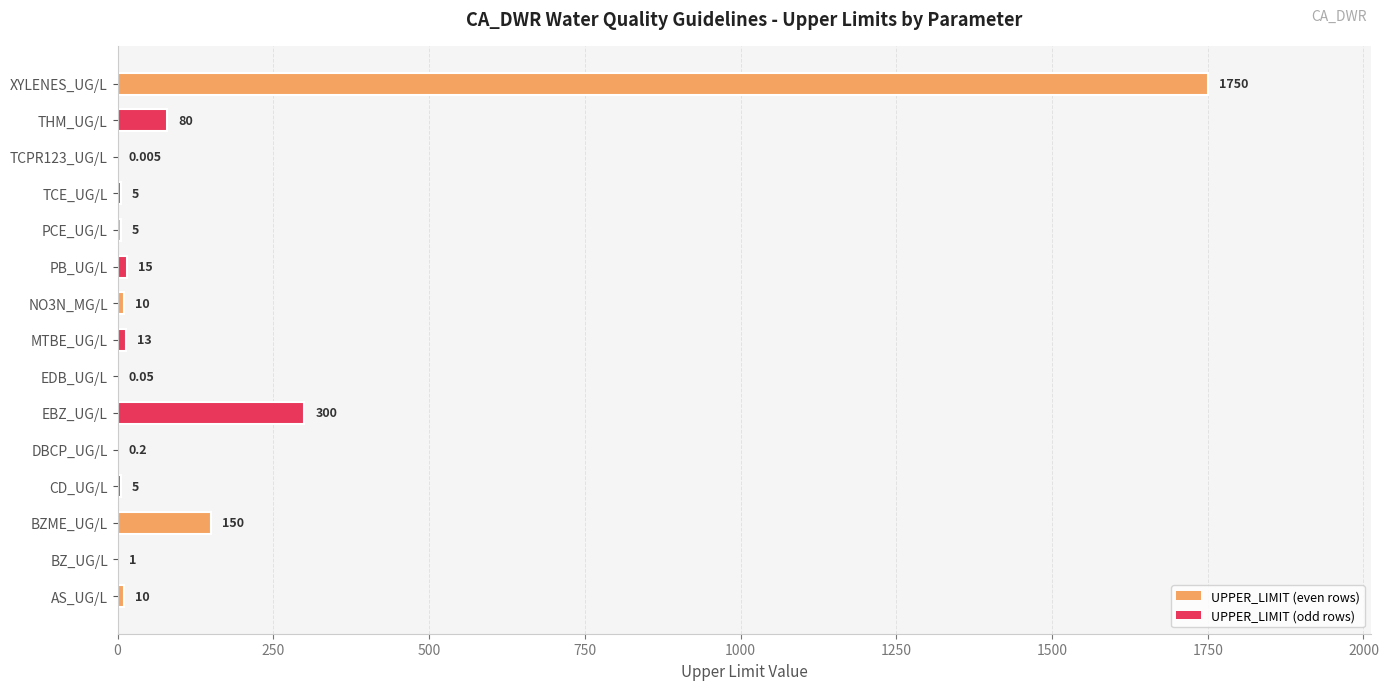

What is the average value?

156.3